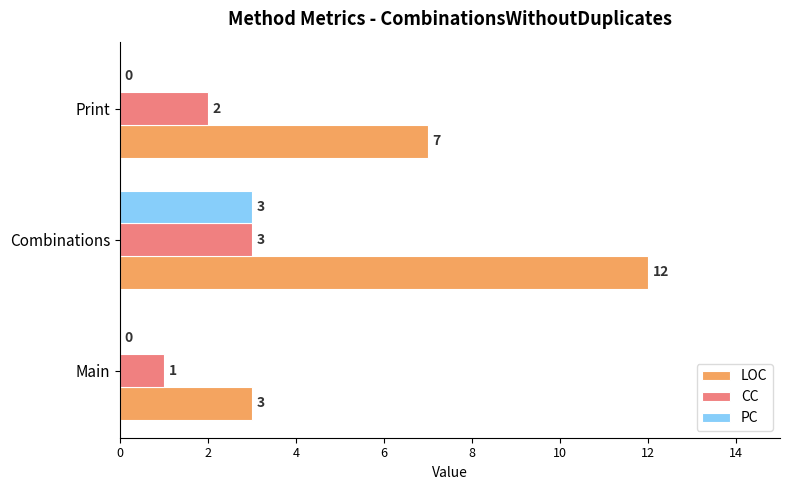

Count the CC values in the range 1 to 3.

3